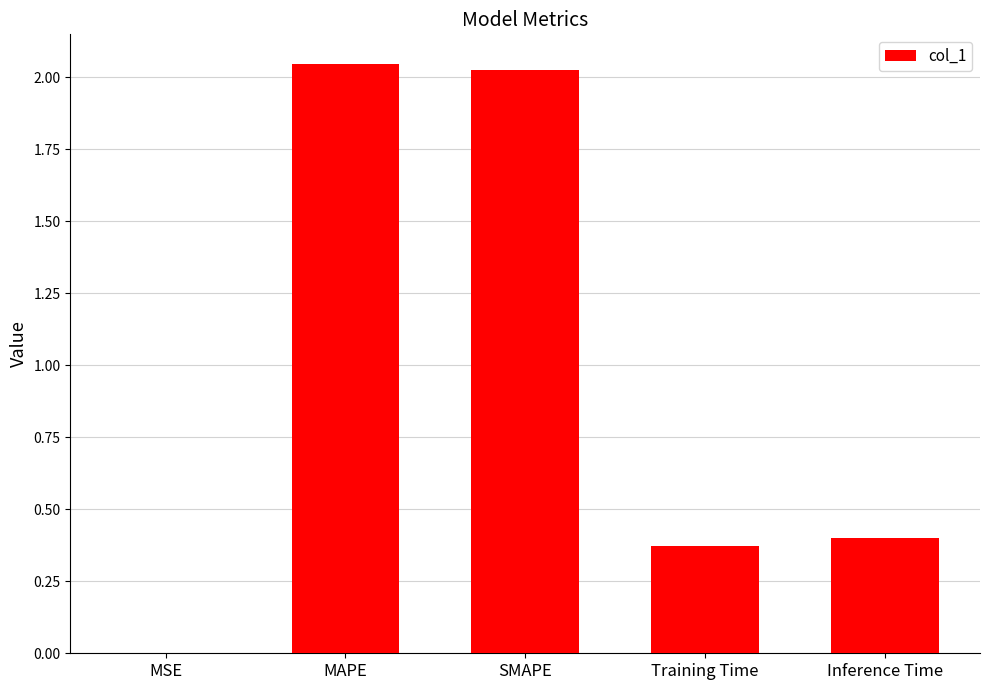

True or false: the data shows 0.0 at MSE.

True